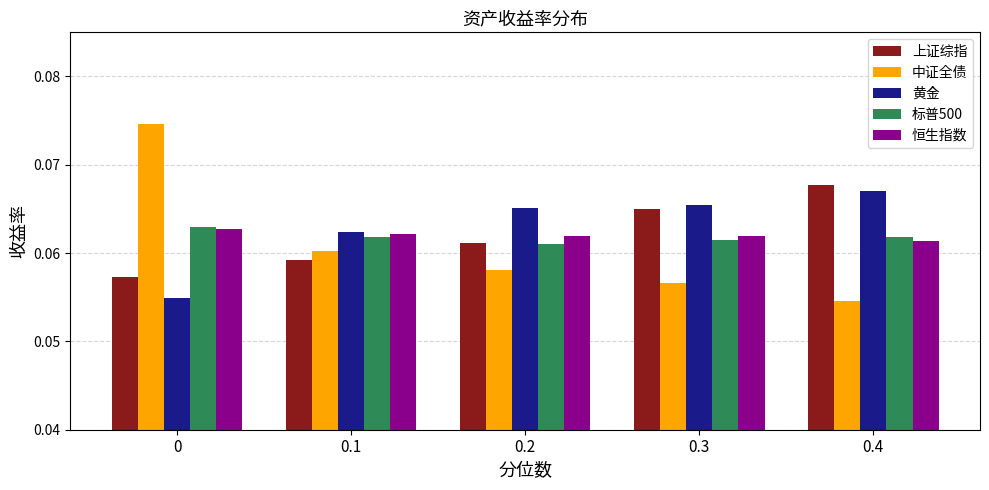

What is the total value across all series at 0.2?

0.3